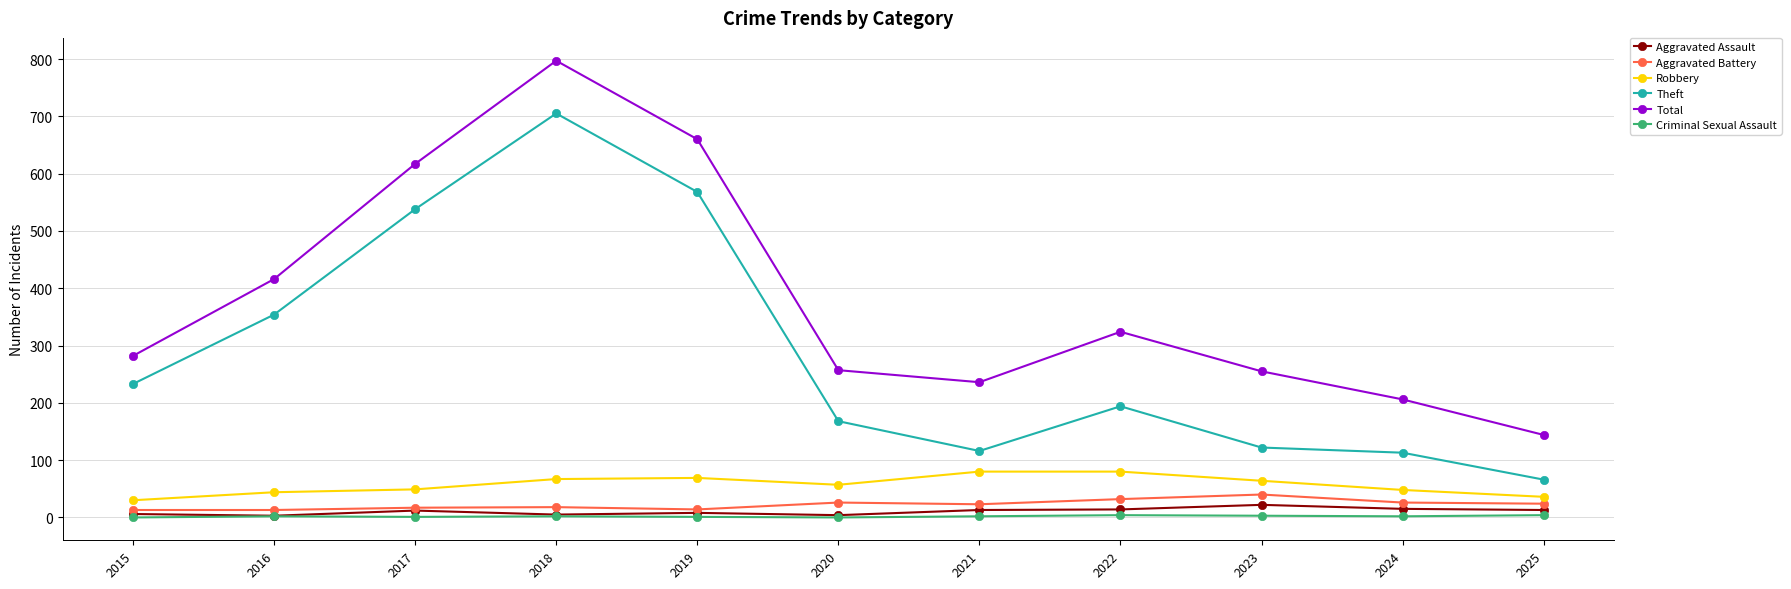

What is the spread (max minus min) of values at 2024?

204